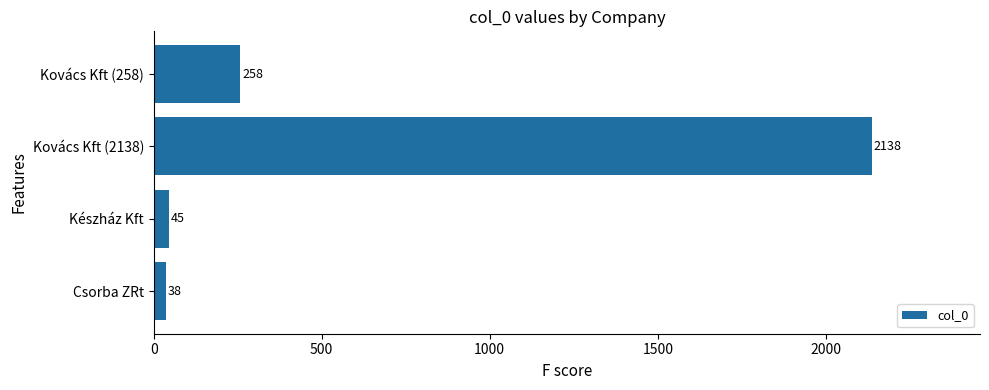

At which label is the value closest to 1088?

Kovács Kft (258)